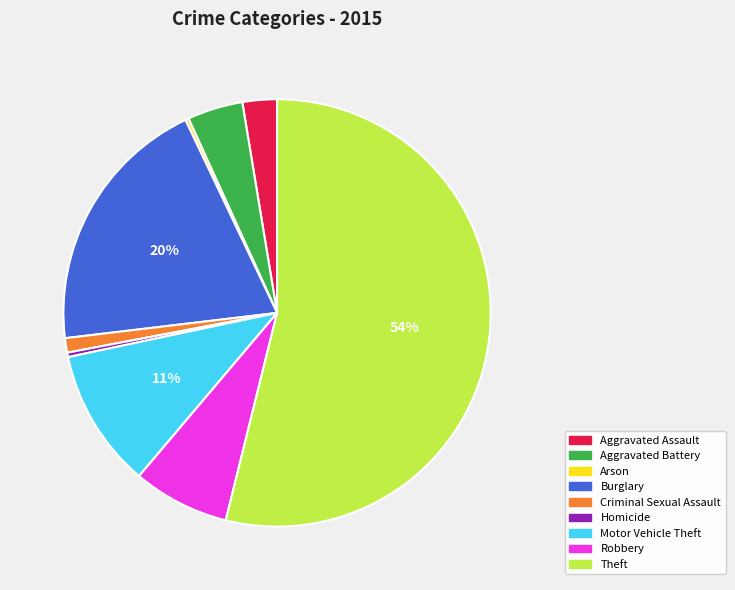

To the nearest percent, what is the difference between the Homicide and Theft slice percentages?

54%